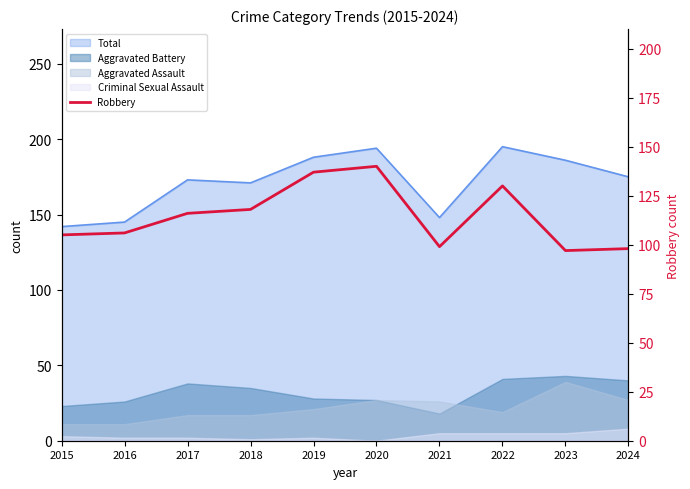

What is the sum of all values?

1146